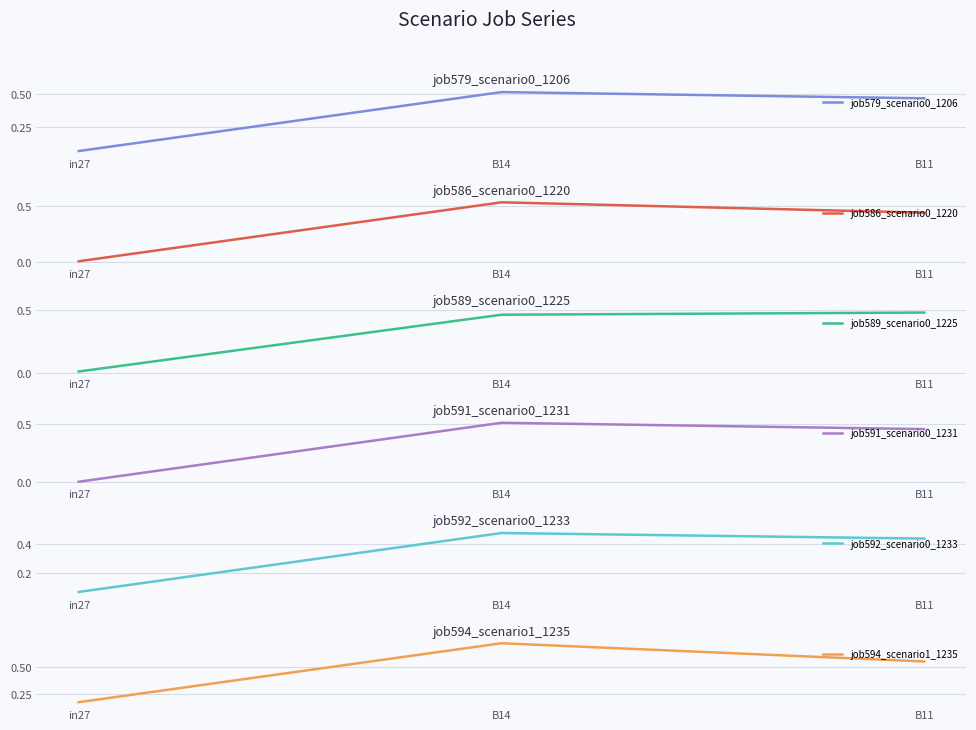

How many lines are shown in the chart?

6